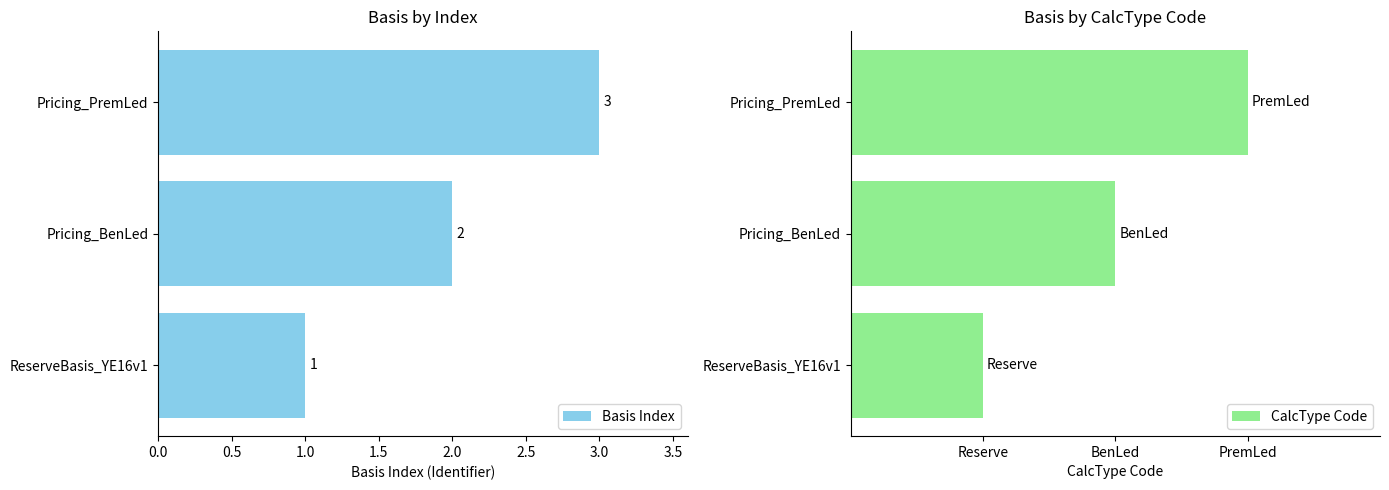

The value of Basis Index at Pricing_PremLed is 3. True or false?

True